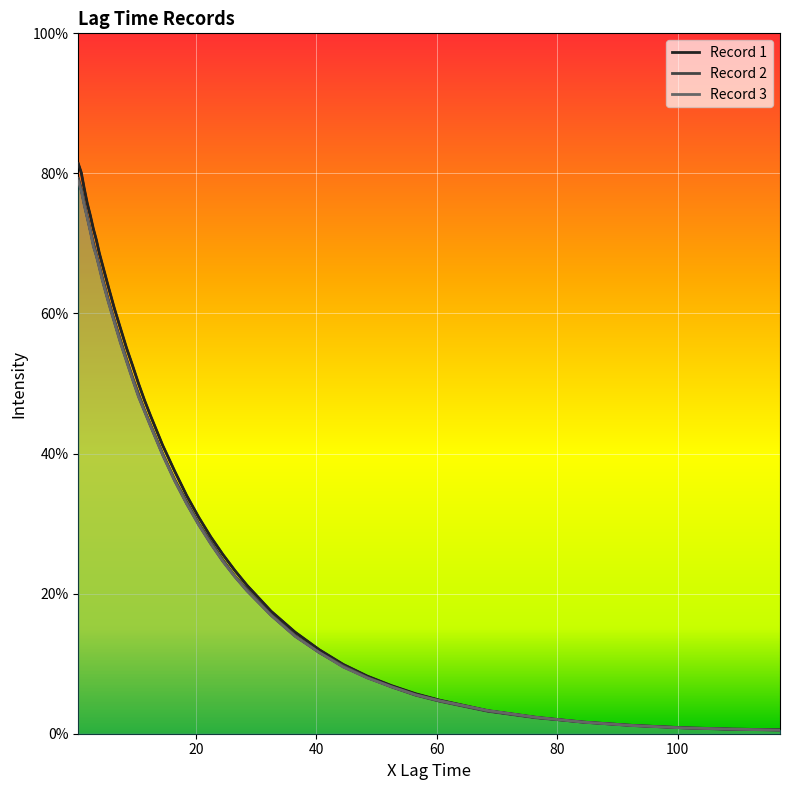

Which series ends up on top after the final intersection of Record 3 and Record 2?

Record 2